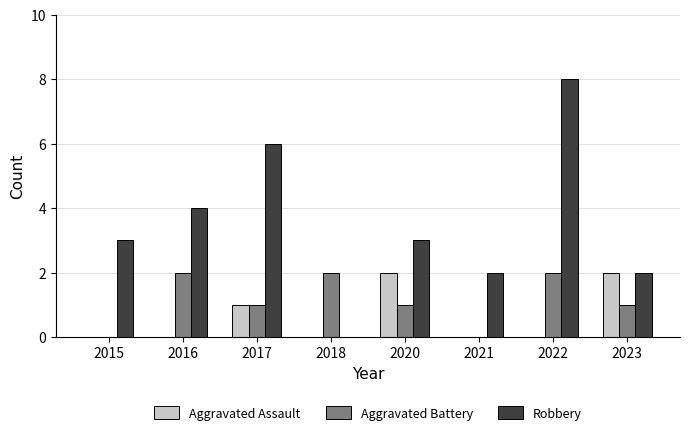

Is the value of Aggravated Battery at 2022 greater than the value of Aggravated Assault at 2022?

Yes